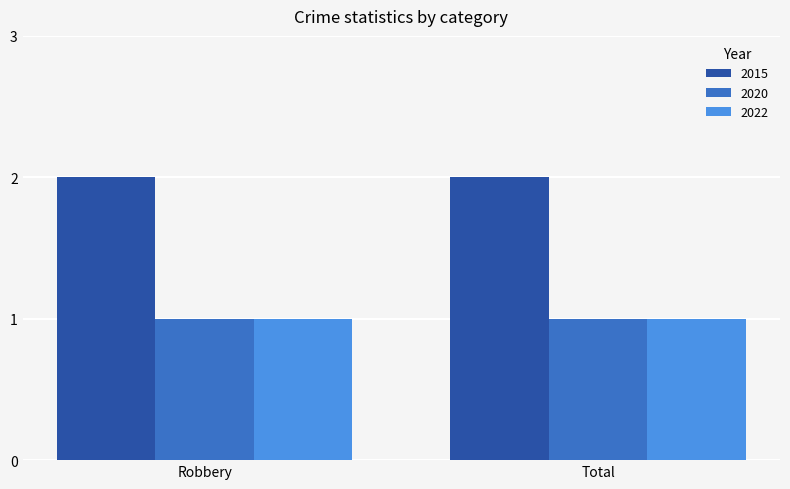

What is the label of the 1st bar from the right?

Total